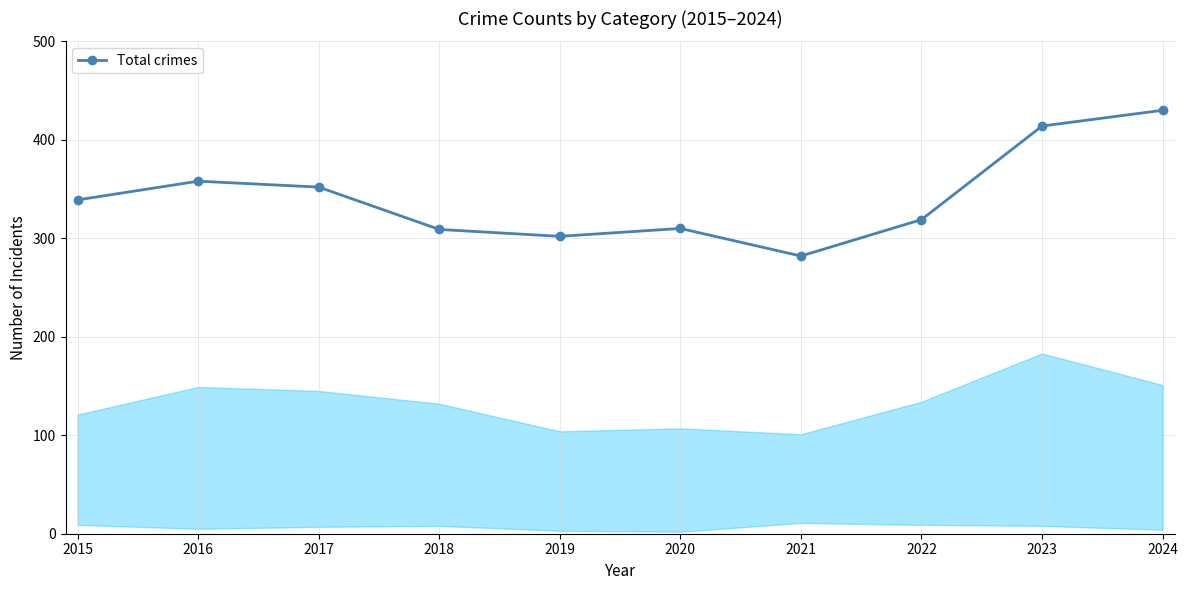

What is the sum of all values?

3415